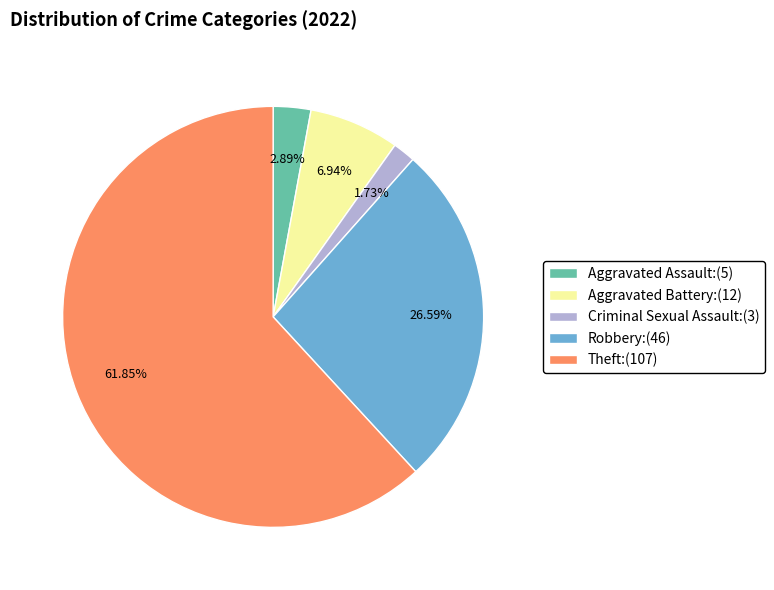

Rank the categories by value from lowest to highest.

Criminal Sexual Assault, Aggravated Assault, Aggravated Battery, Robbery, Theft